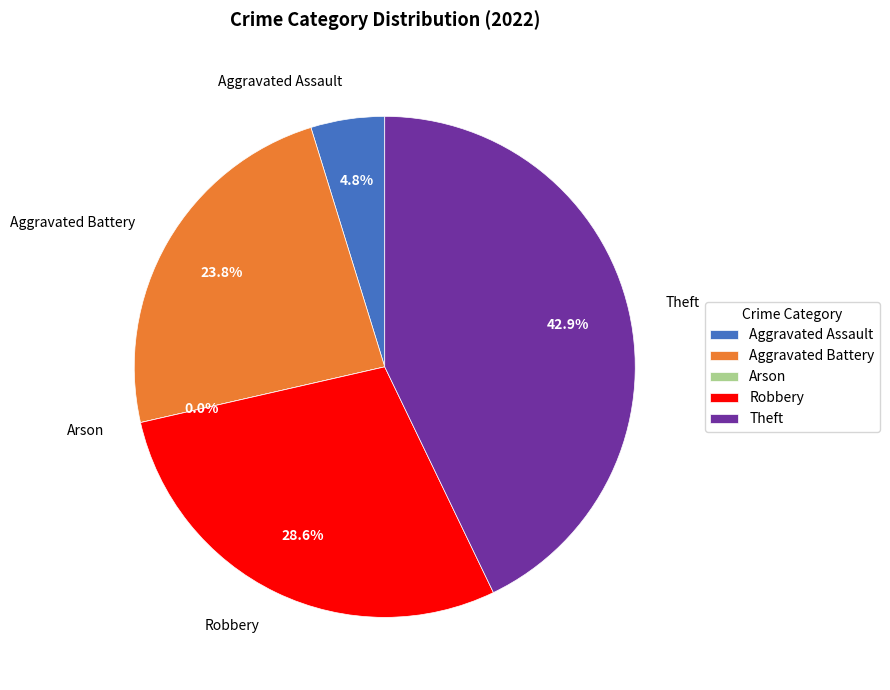

What is the largest slice in the pie chart?

Theft